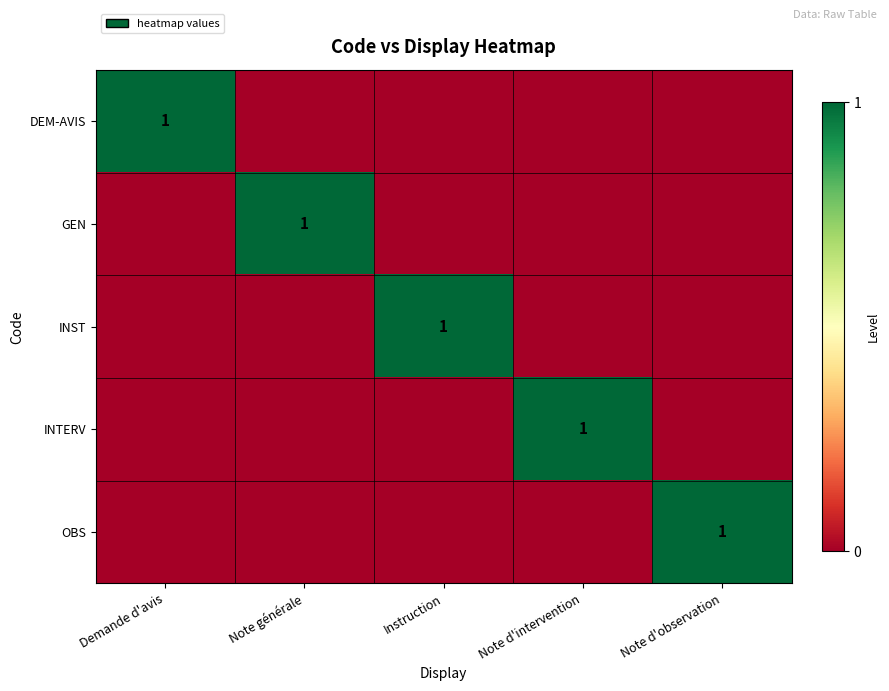

Is it true that OBS equals 1 at Note d'observation?

True